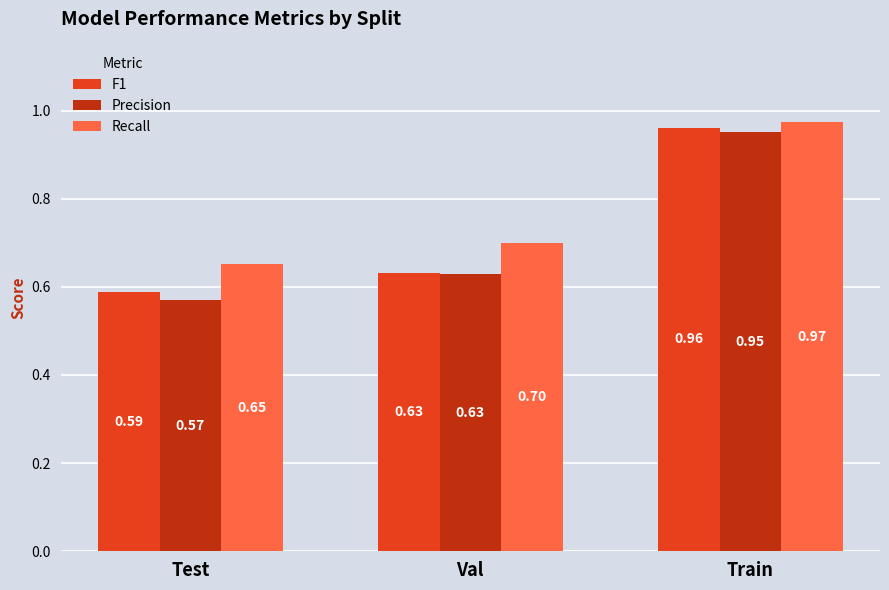

Which series has the widest spread of values?

Precision